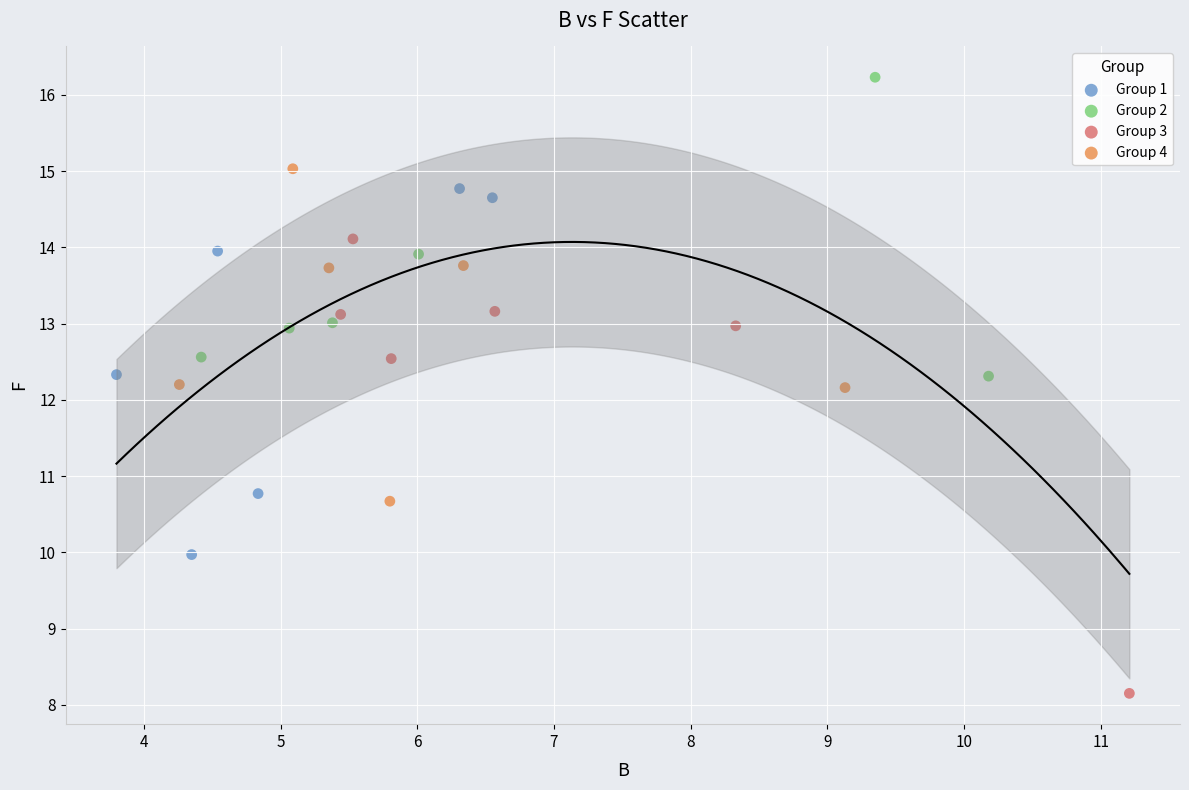

Which series has the widest spread of Y values?

Group 3